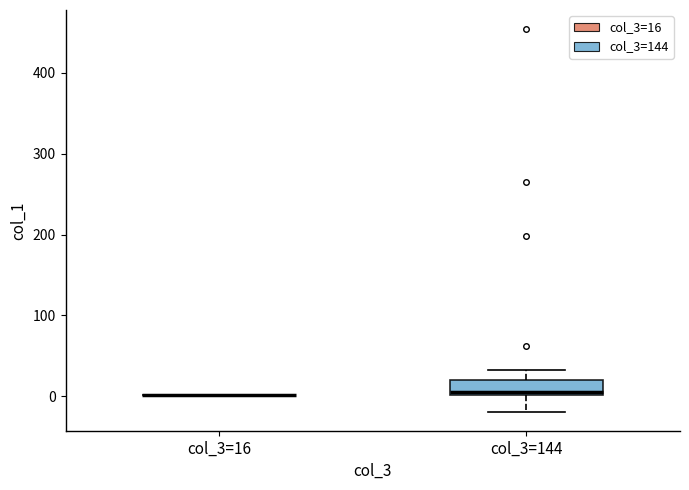

Reading left to right, transcribe this box plot: for each box, give where its median line is, the range the box spans, and where its two whiskers end, as read against the y-axis. The values are not printed on the chart, so give them approximately, as read against the axis.

col_3=16: box collapsed to a line at 0, whiskers 0 to 0
col_3=144: median 0 (just above the box's lower edge), box 0 to 20, whiskers -20 to 30